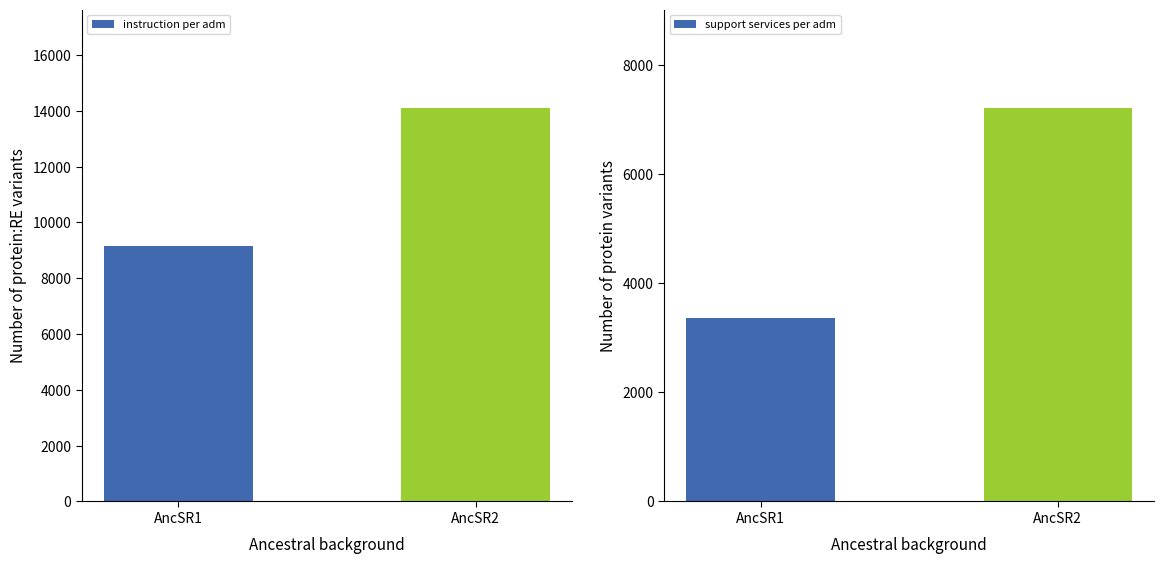

True or false: instruction_per_adm has a value of 14104.4 at AncSR2.

True